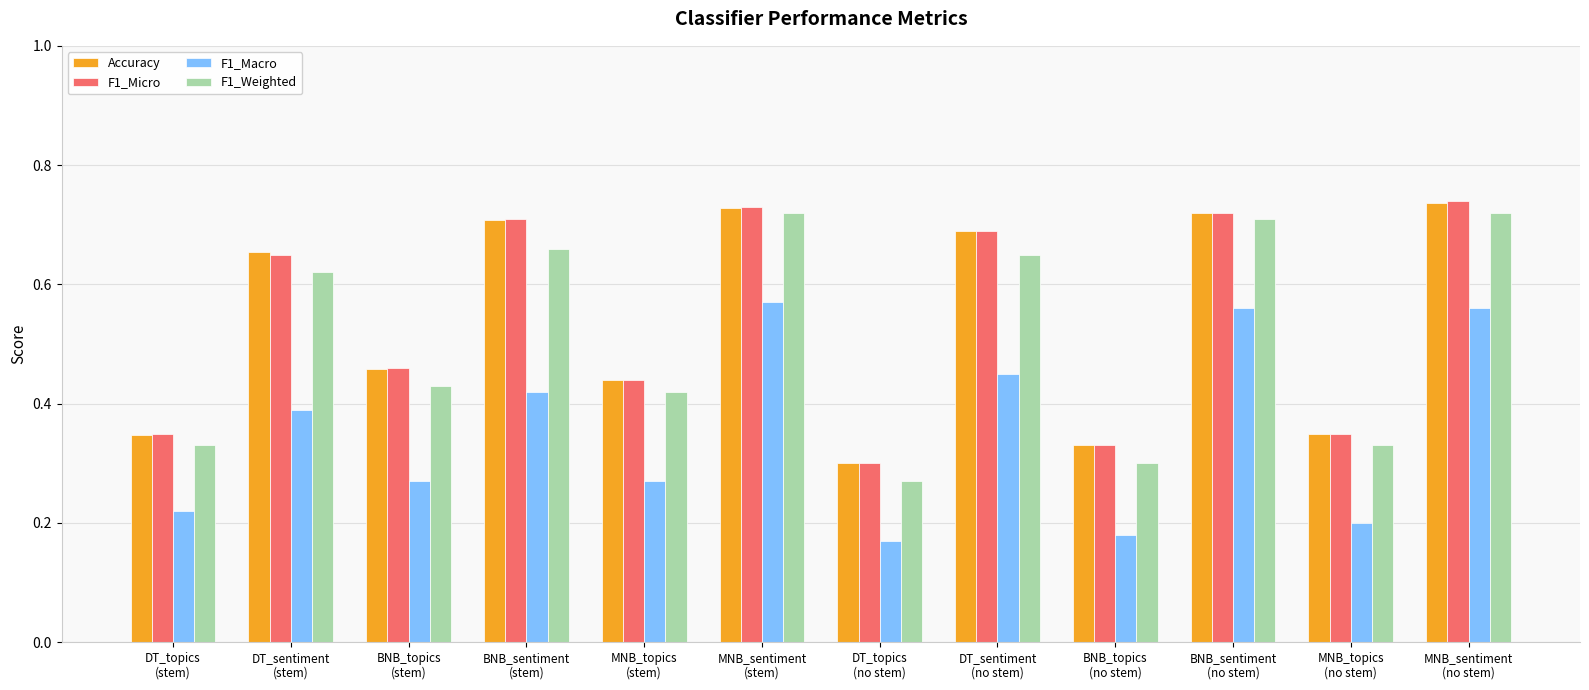

What is the total value across all series at DT_topics
(stem)?

1.2